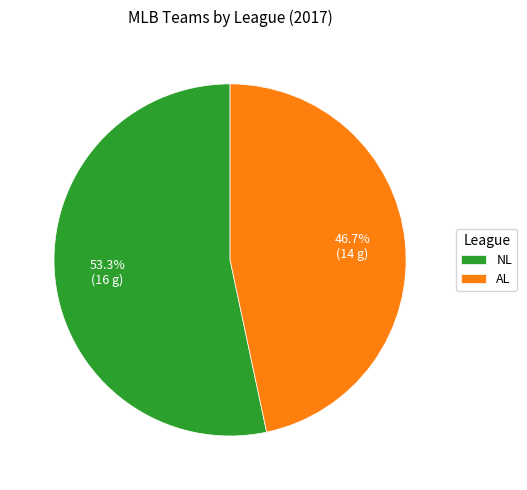

To the nearest percent, what portion does AL represent?

47%